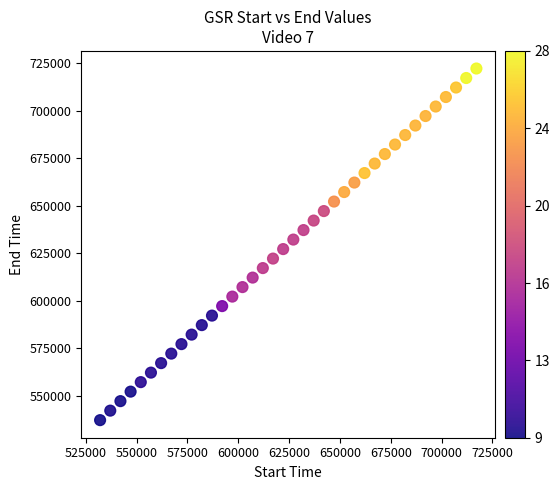

What is the range of X values (max minus min)?

185009